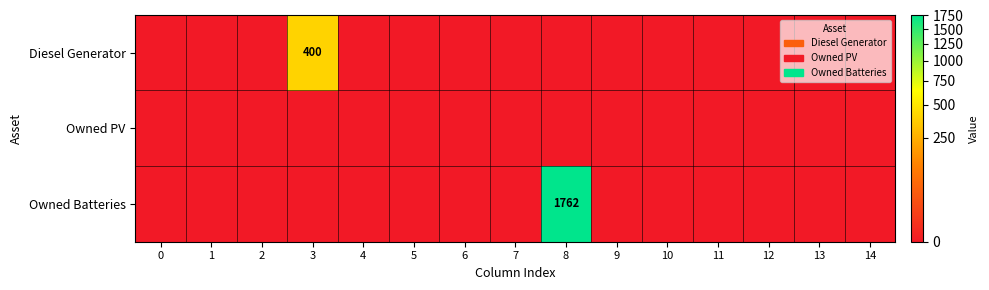

The value of Owned Batteries at 8 is 1762. True or false?

True